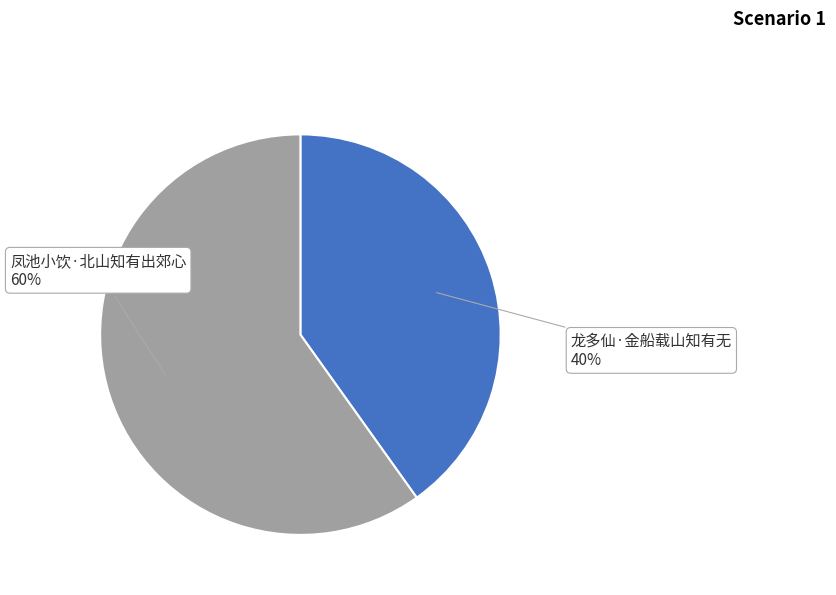

Is there any slice that represents more than half of the pie?

Yes